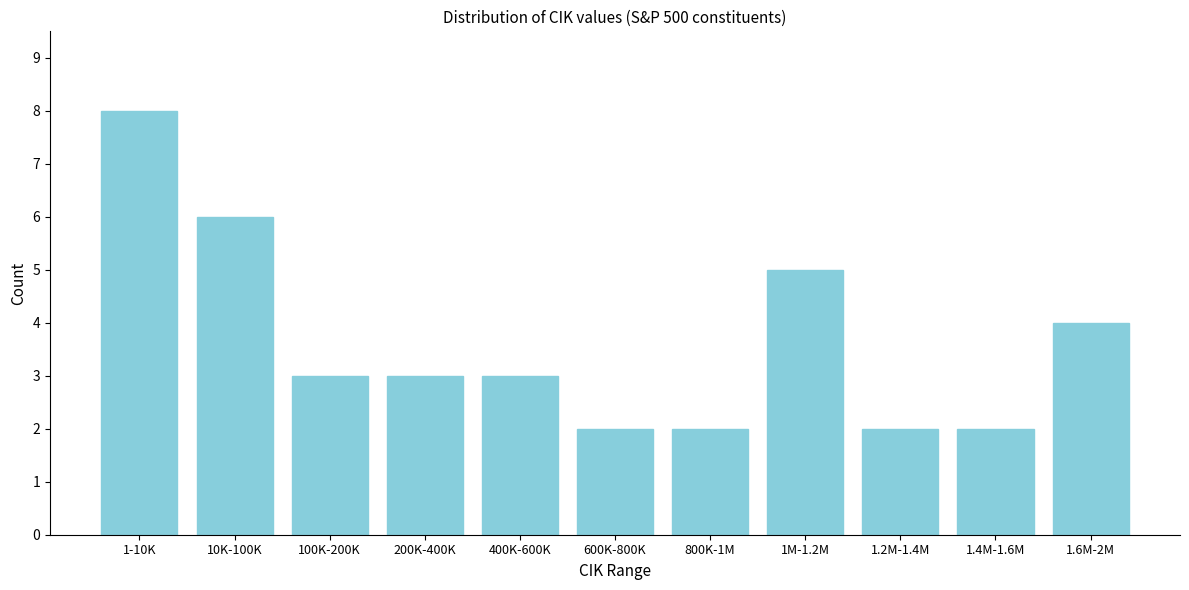

Reading left to right, transcribe all the data shown in this chart.

8	6	3	3	3	2	2	5	2	2	4